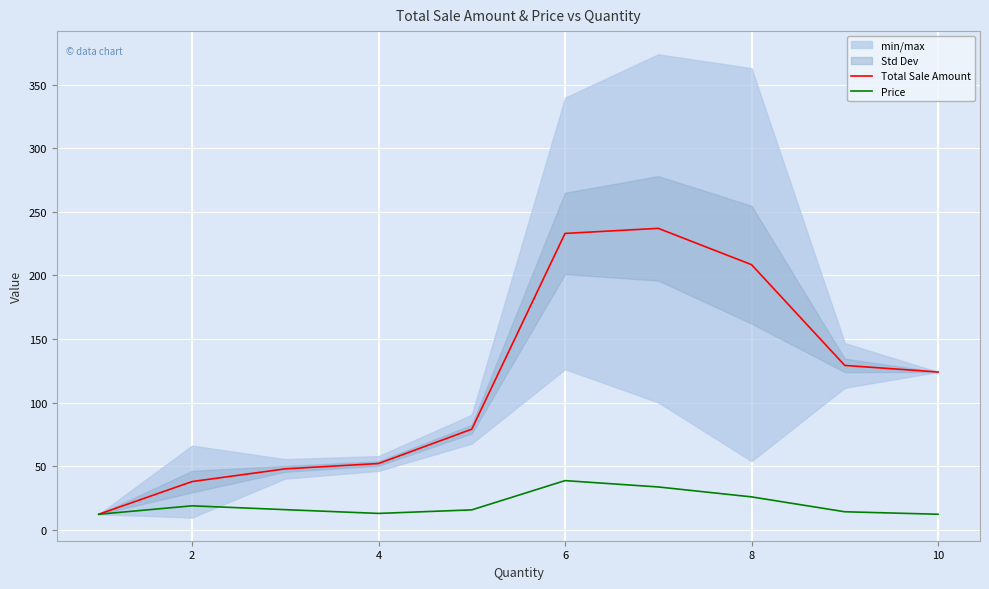

What is the difference between the second highest and minimum values in the Total Sale Amount series?

220.6